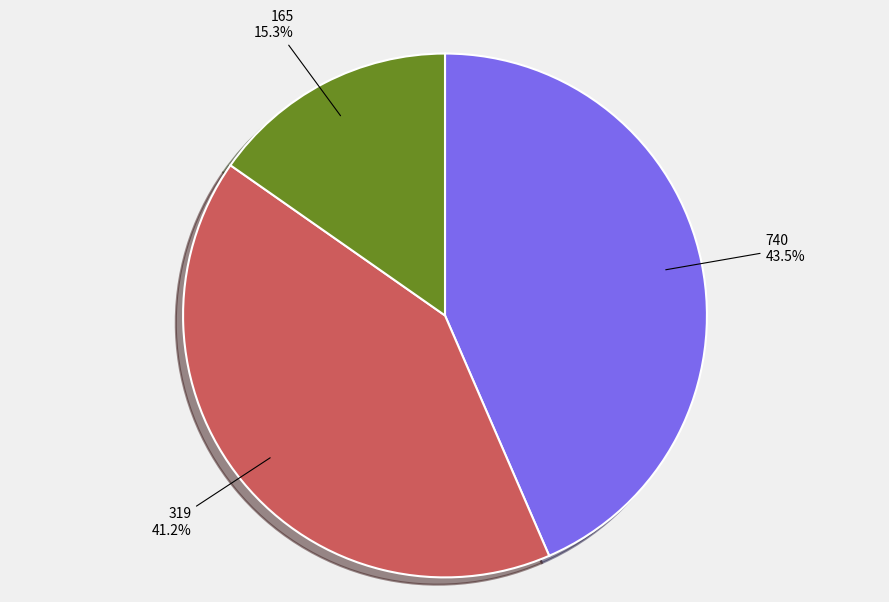

Which slice is the smallest?

165